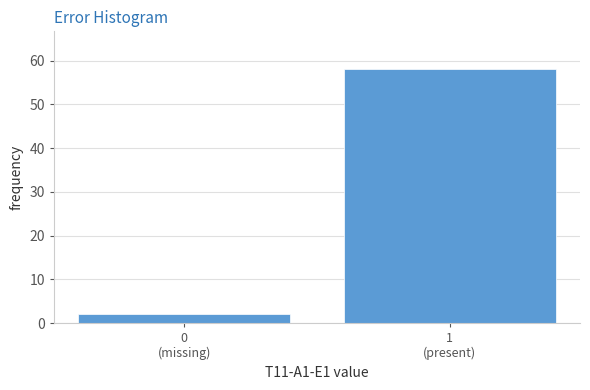

Reading right to left, transcribe all the data shown in this chart.

58	2